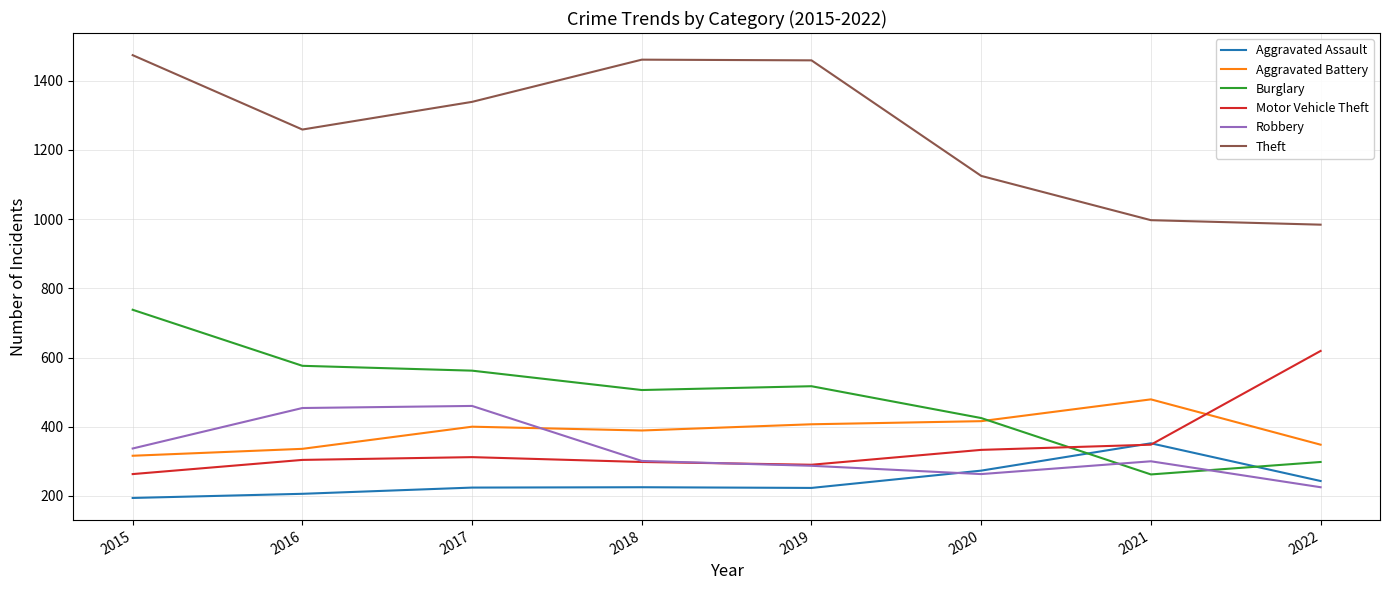

Which series has the largest range (max minus min)?

Theft